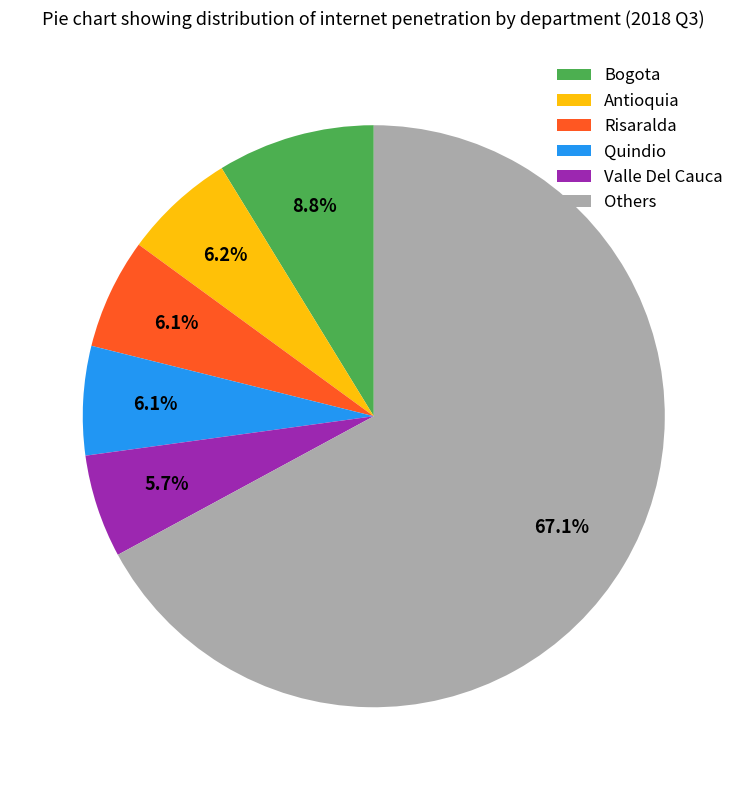

Combined, do Others and Quindio account for over 50%?

Yes